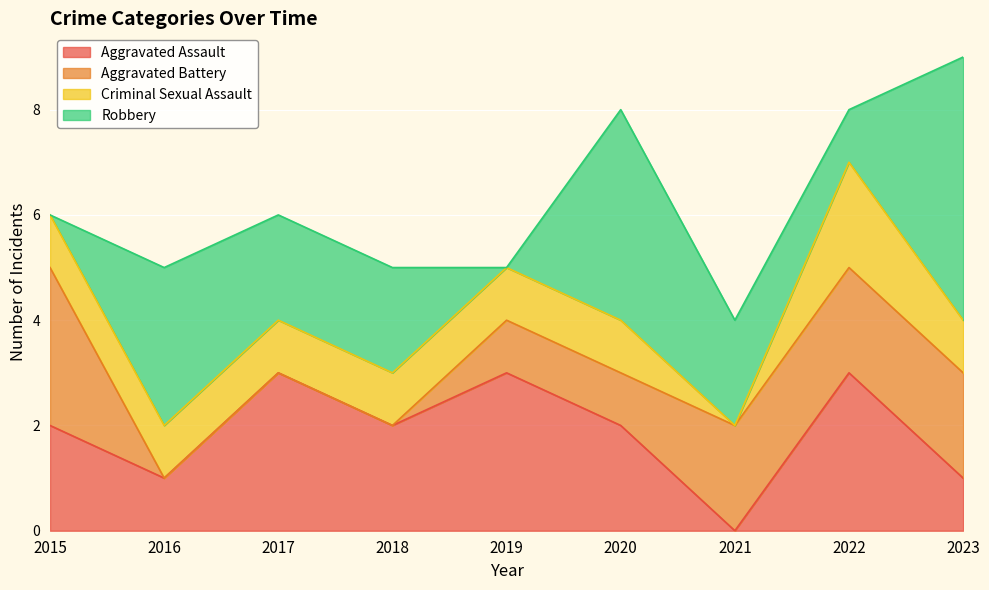

Rank the categories by Criminal Sexual Assault value from lowest to highest.

2021, 2015, 2016, 2017, 2018, 2019, 2020, 2023, 2022